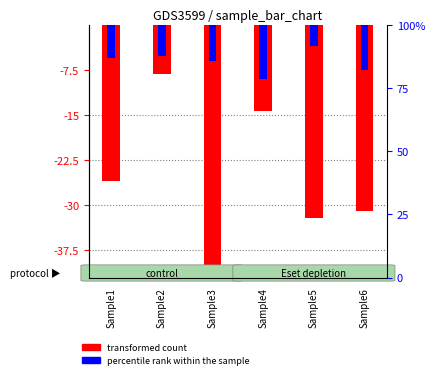

How many groups of bars are there?

6